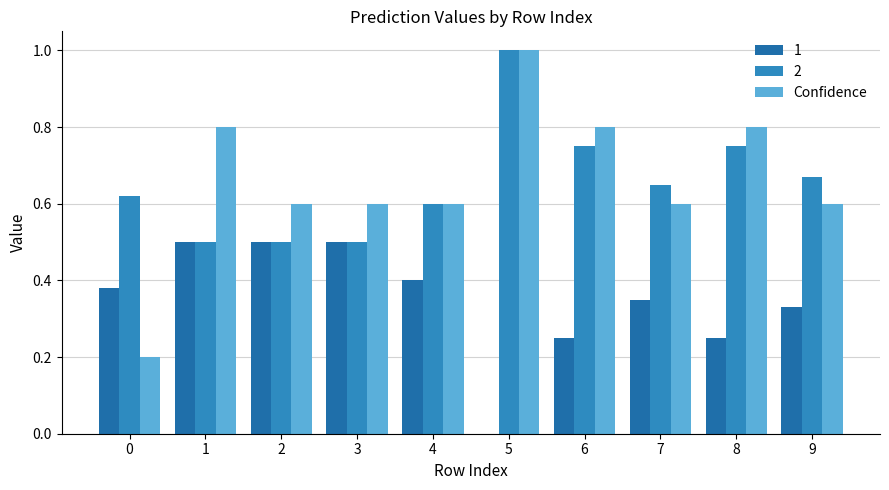

What is the maximum value shown in the chart?

1.0